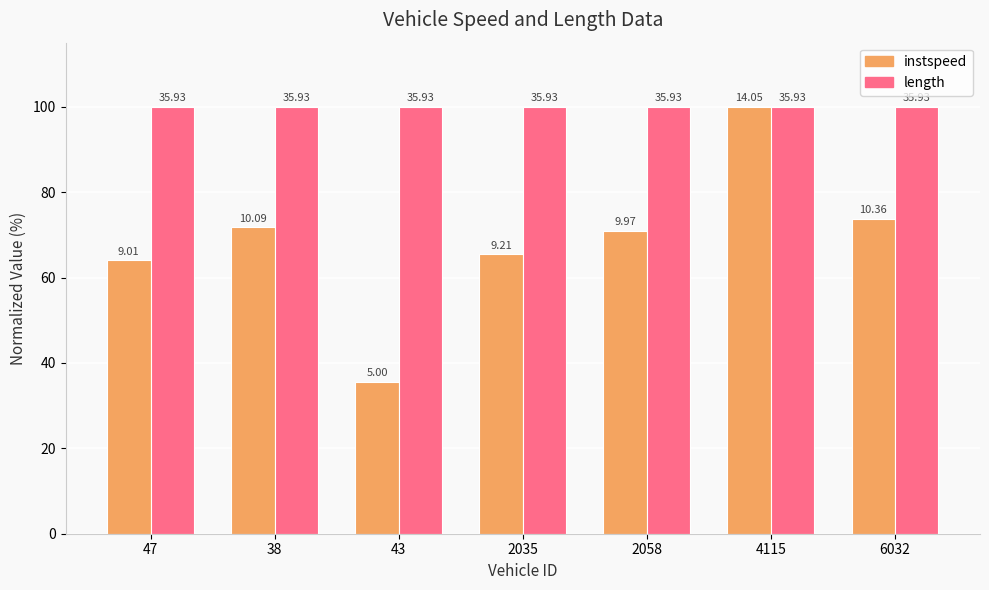

The instspeed series shows 100.5 at 2058. True or false?

False